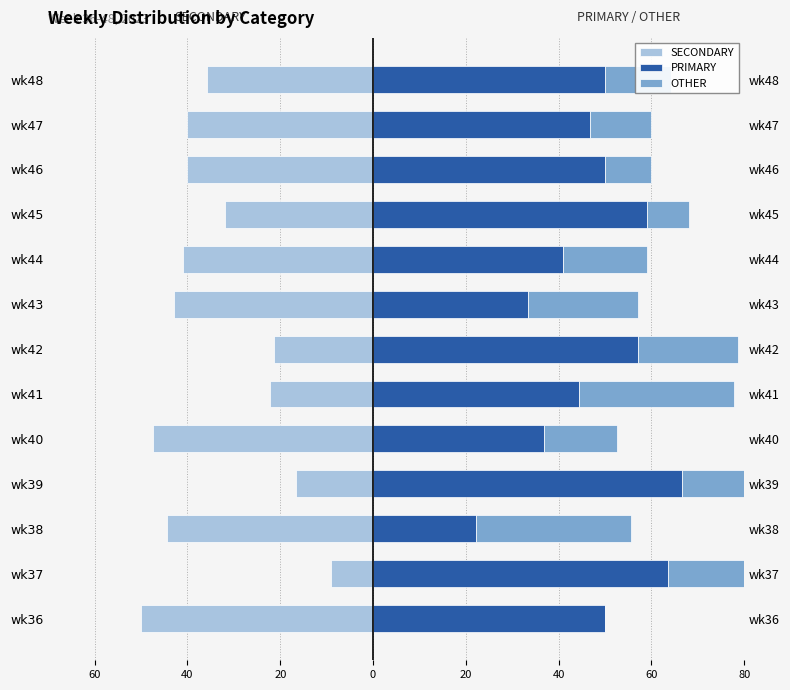

The value of OTHER at wk36 is -14.0. True or false?

False